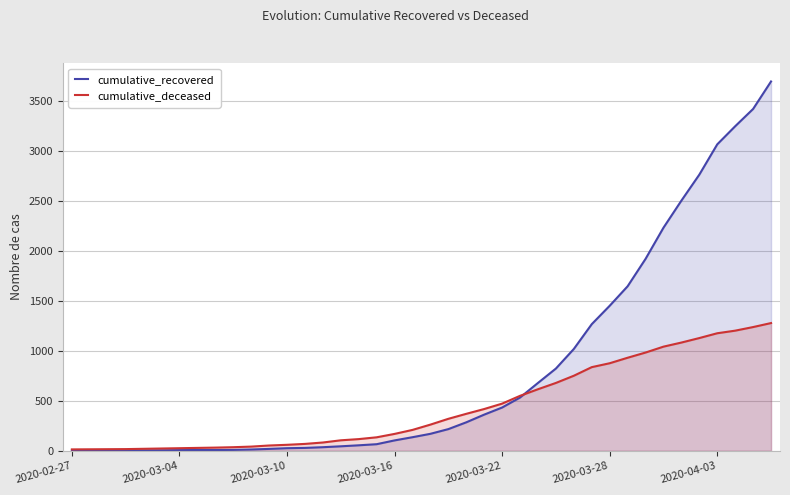

How many data points in cumulative_recovered are above 170?

19